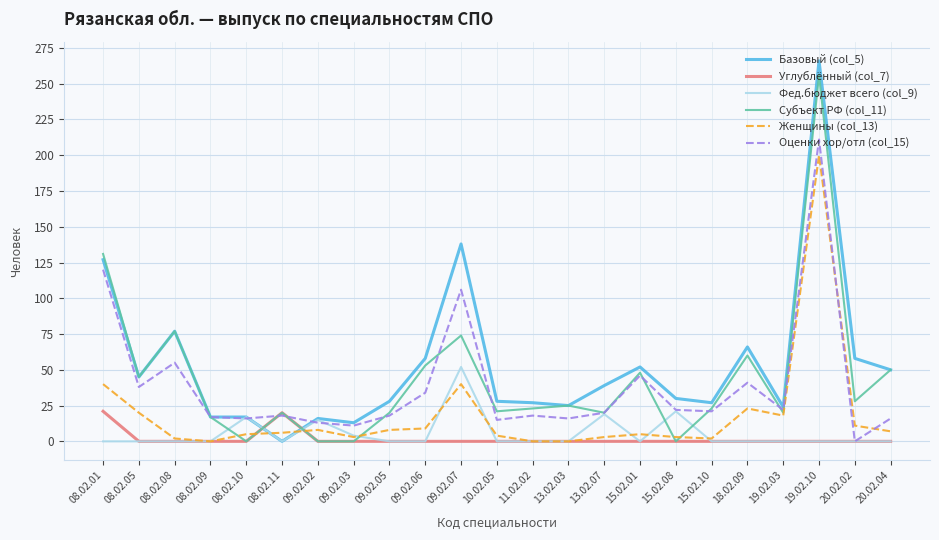

How many distinct data groups are displayed?

6